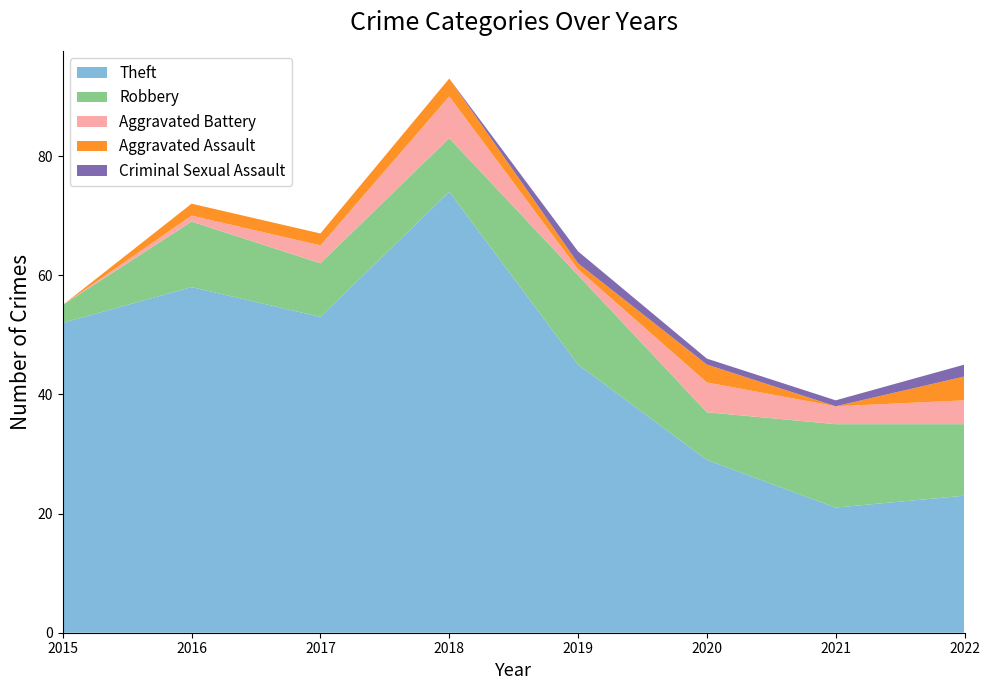

Reading right to left, what are all the values shown in this chart?

Theft: 2022=23	2021=21	2020=29	2019=45	2018=74	2017=53	2016=58	2015=52
Robbery: 2022=12	2021=14	2020=8	2019=15	2018=9	2017=9	2016=11	2015=3
Aggravated Battery: 2022=4	2021=3	2020=5	2019=1	2018=7	2017=3	2016=1	2015=0
Aggravated Assault: 2022=4	2021=0	2020=3	2019=1	2018=3	2017=2	2016=2	2015=0
Criminal Sexual Assault: 2022=2	2021=1	2020=1	2019=2	2018=0	2017=0	2016=0	2015=0